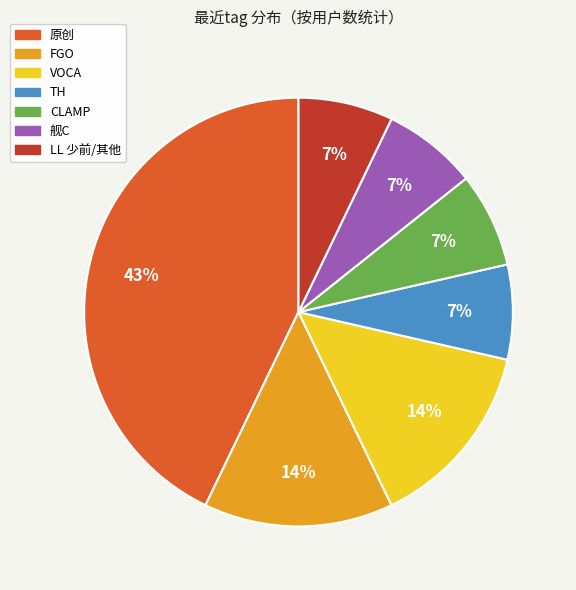

What is the largest slice in the pie chart?

原创